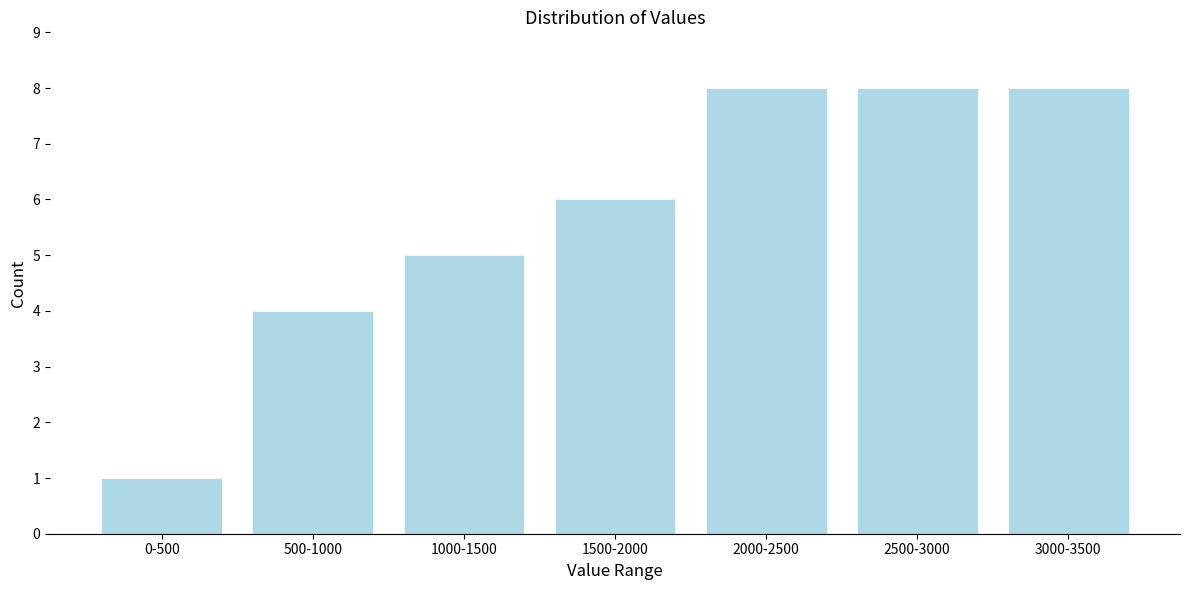

Reading left to right, extract all data points from this chart.

1	4	5	6	8	8	8